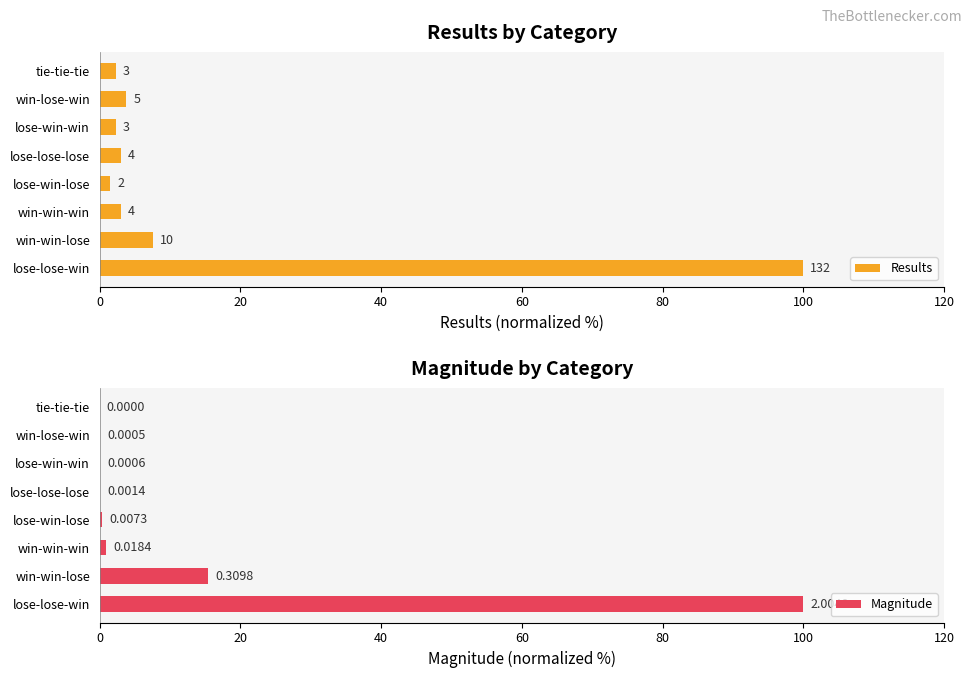

What is the sum of all Magnitude values?

116.9